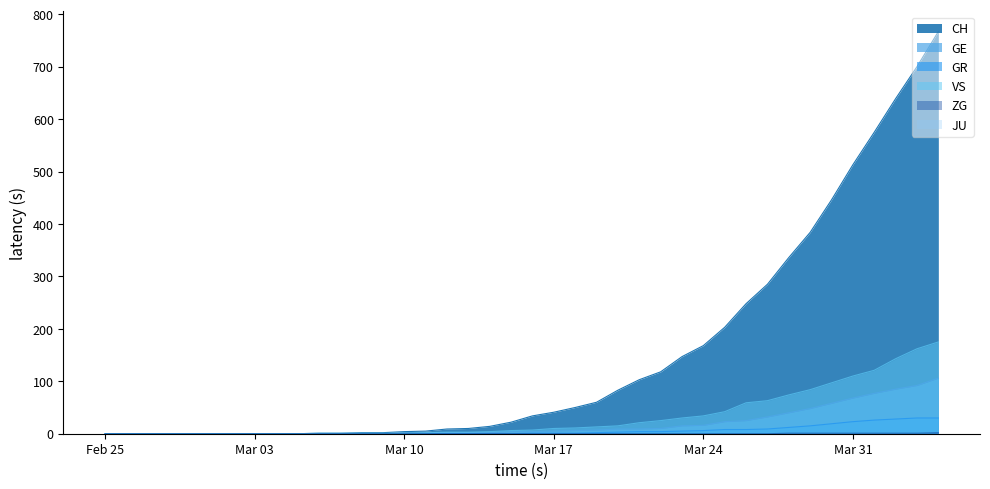

True or false: GE and CH intersect in this chart.

False